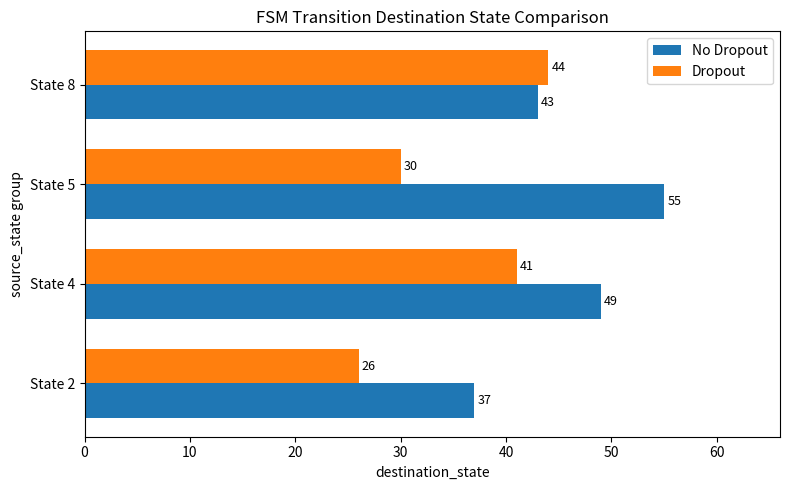

List the series in order of their peak value, lowest first.

Dropout, No Dropout